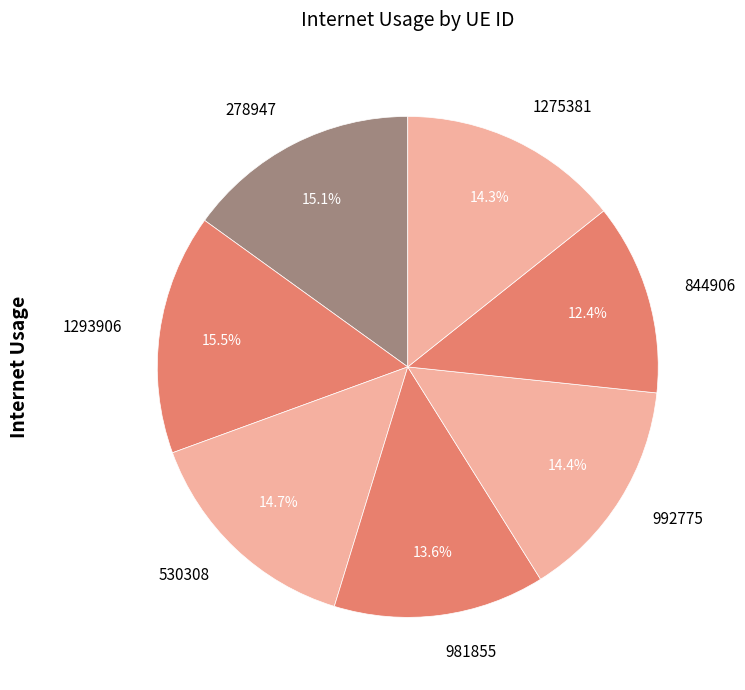

Is 278947 the majority of the pie?

No